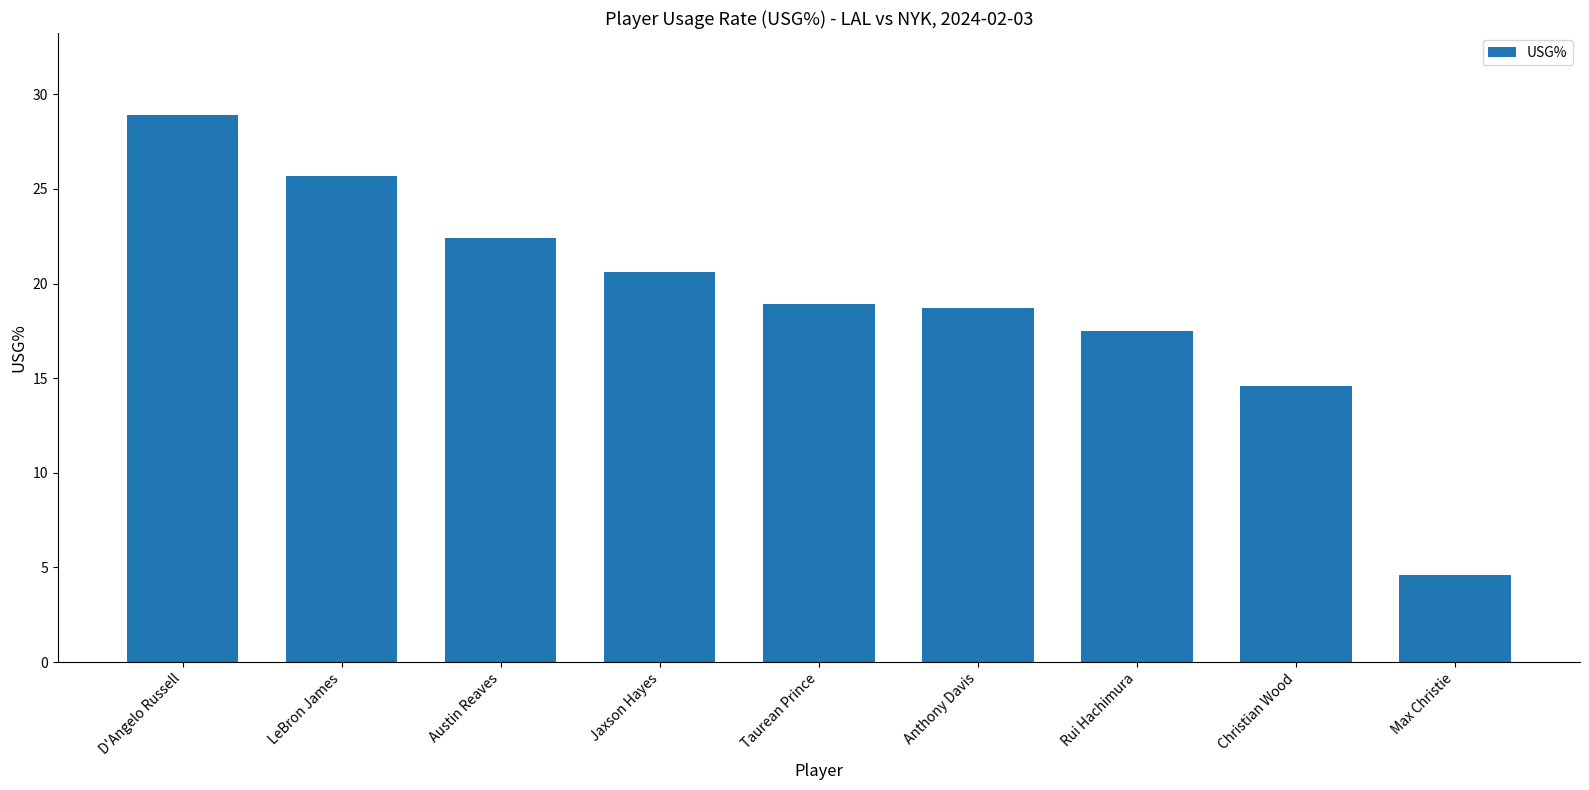

What is the difference between the maximum and minimum values?

24.3